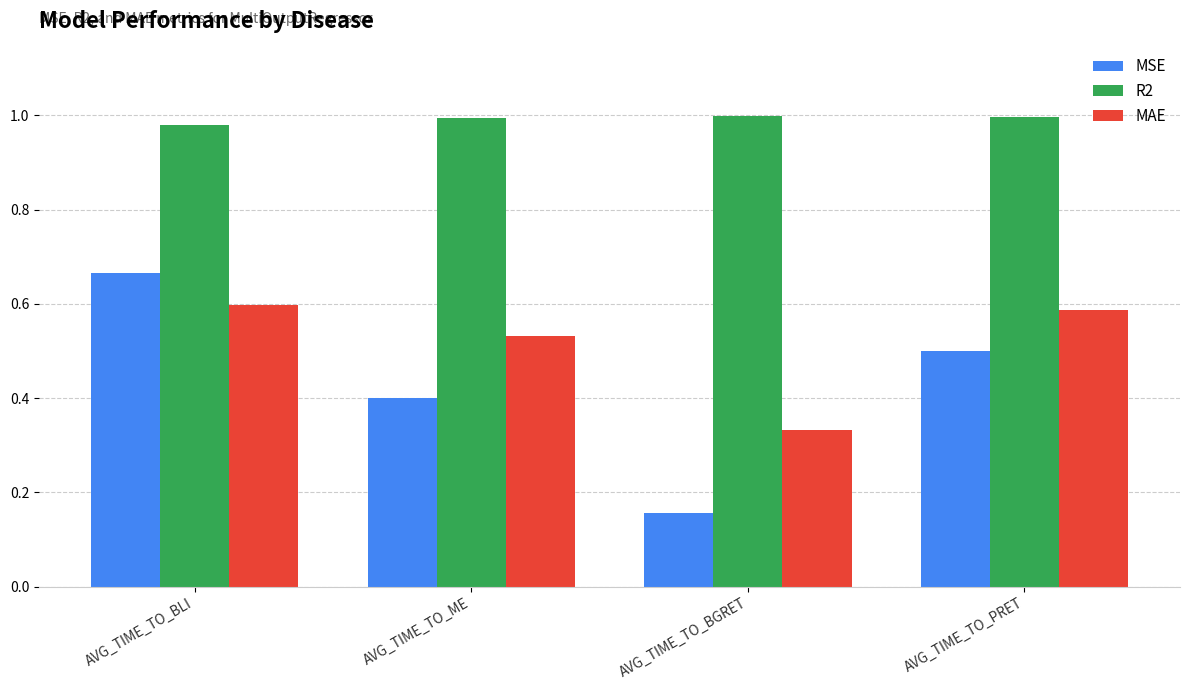

What is the label of the 1st bar from the left?

AVG_TIME_TO_BLI